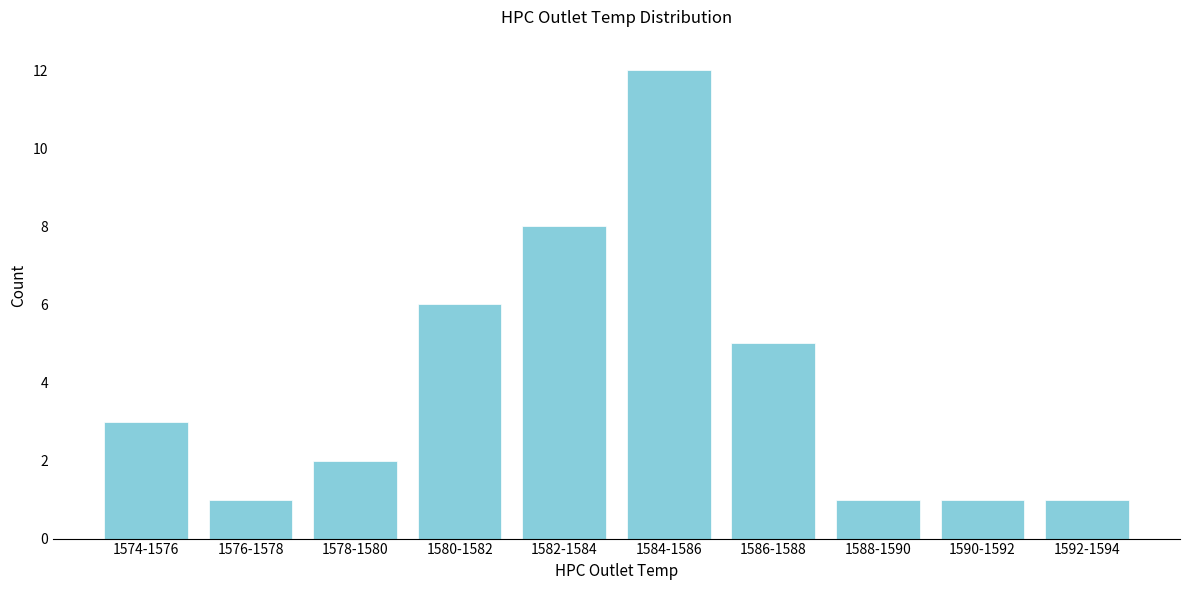

Reading left to right, transcribe all the data shown in this chart.

3	1	2	6	8	12	5	1	1	1